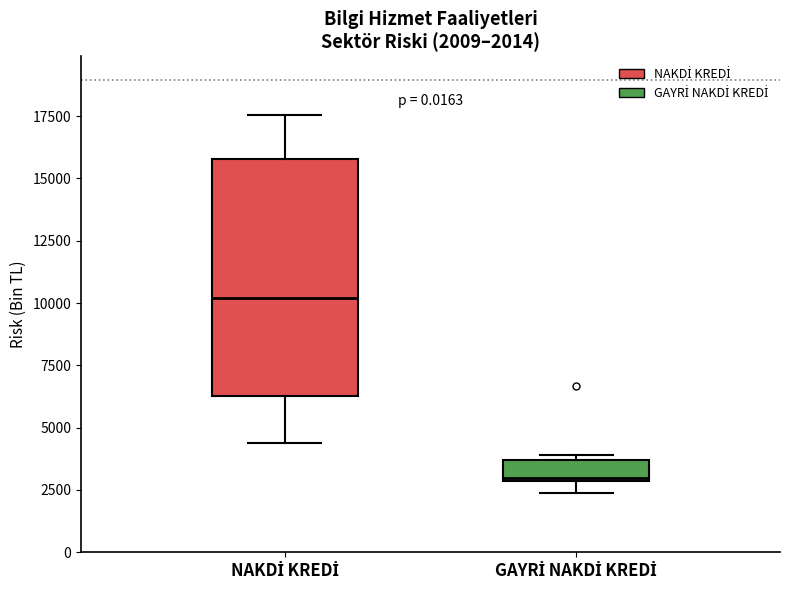

Comparing the boxes themselves (not the whiskers), which one is the tallest?

NAKDİ KREDİ